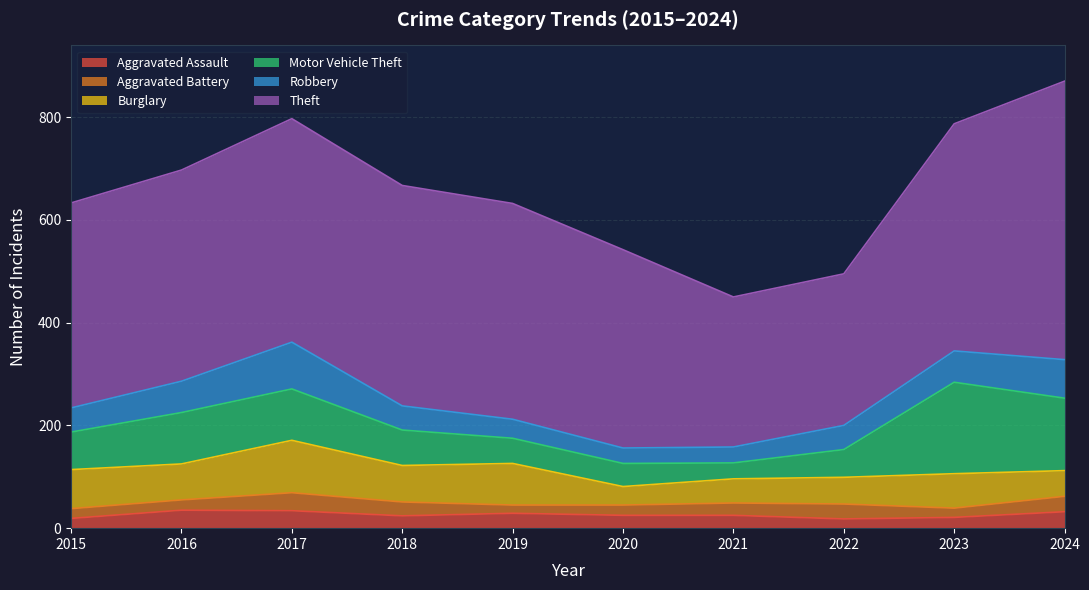

True or false: Motor Vehicle Theft and Robbery intersect in this chart.

False